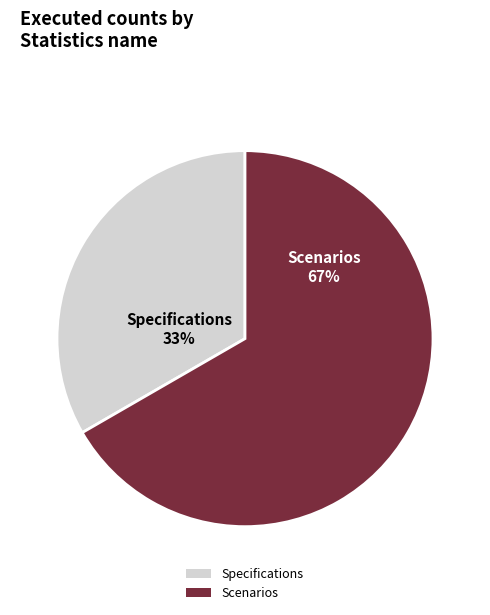

To the nearest percent, what is the combined percentage of Specifications and Scenarios?

100%